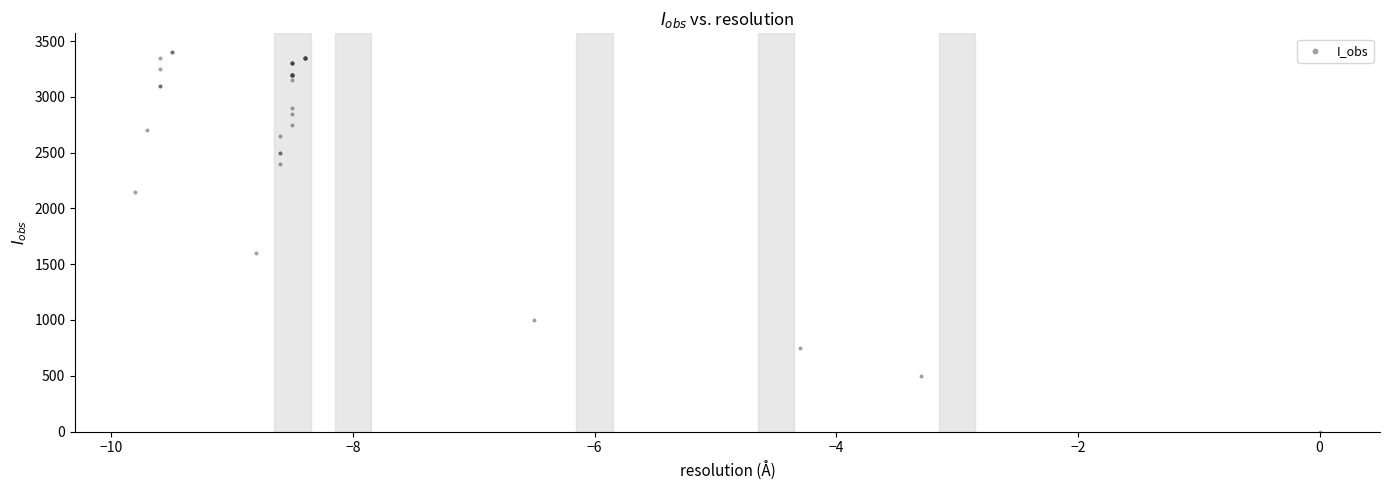

What Y value in the scatter plot is closest to 1700?

1600